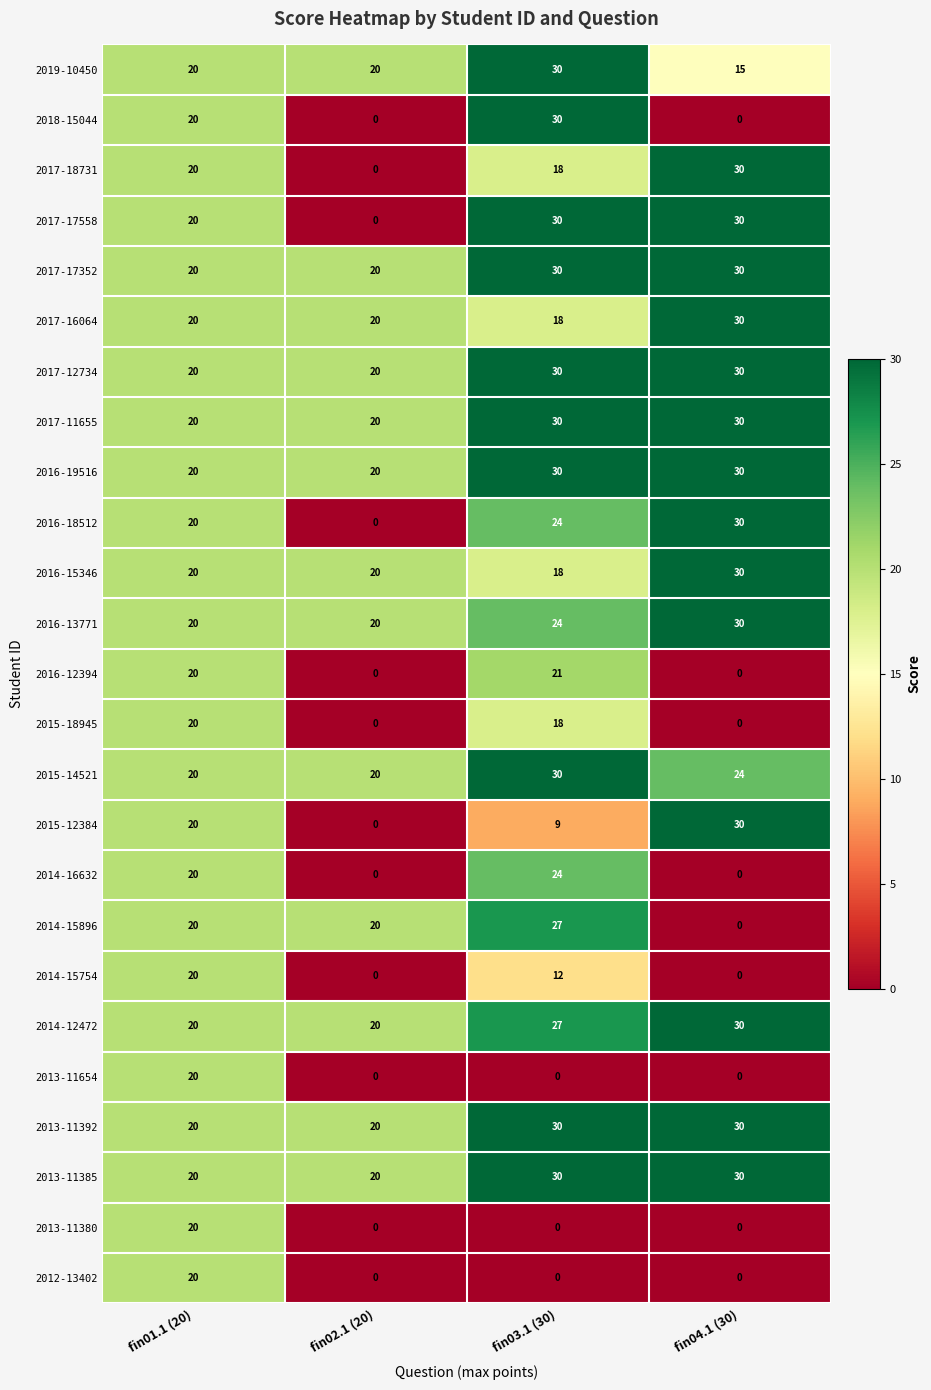

True or false: 2016-18512 has a value of 30 at fin04.1 (30).

True